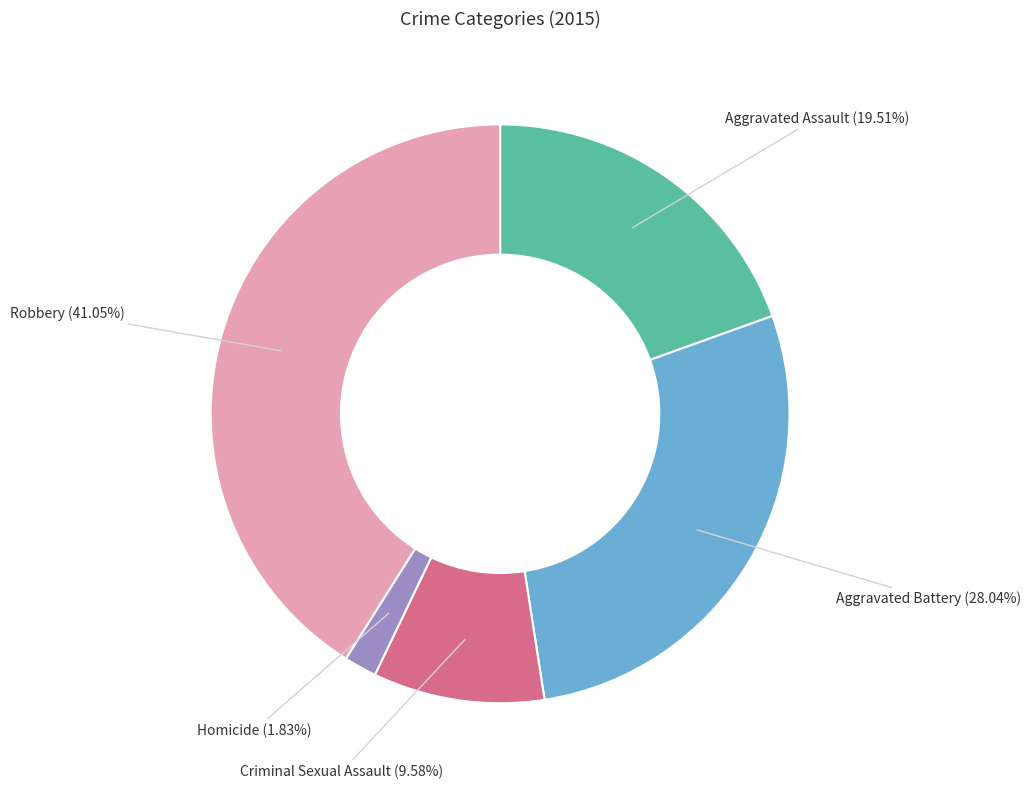

Does any single category account for the majority?

No